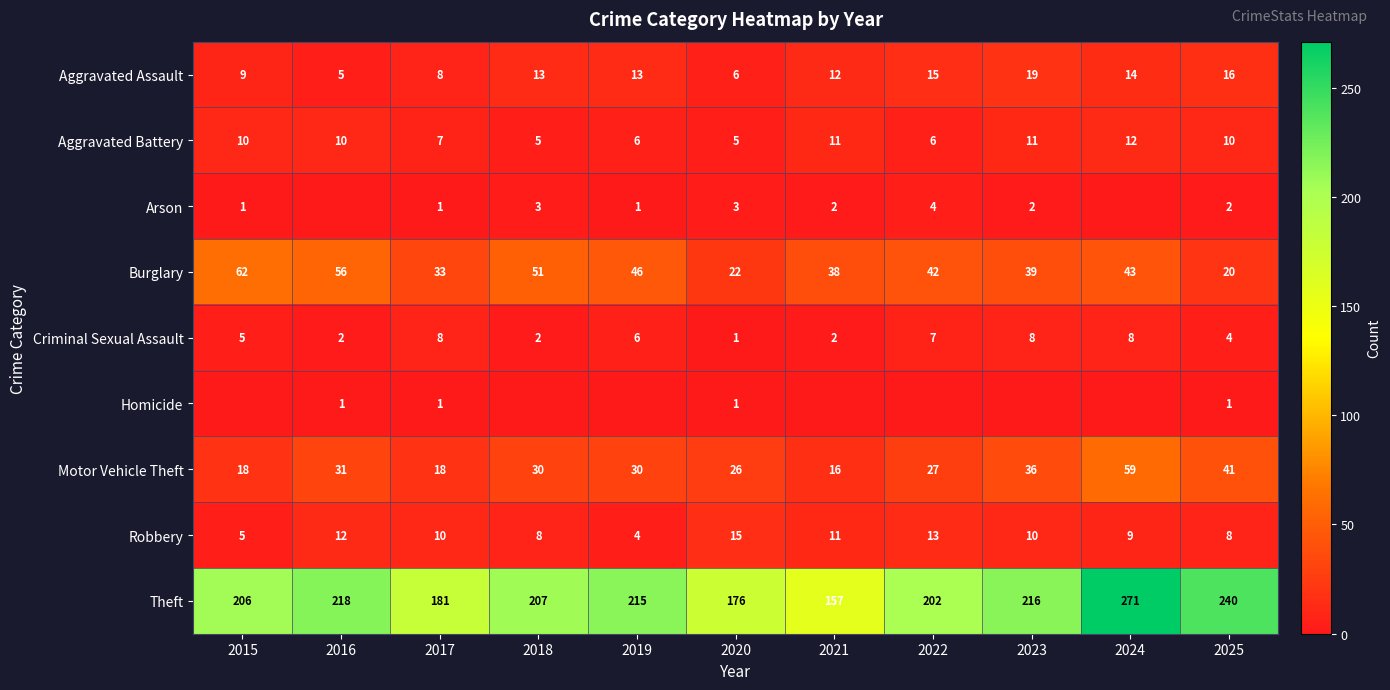

What is the difference between the maximum and second lowest values in the Robbery series?

10